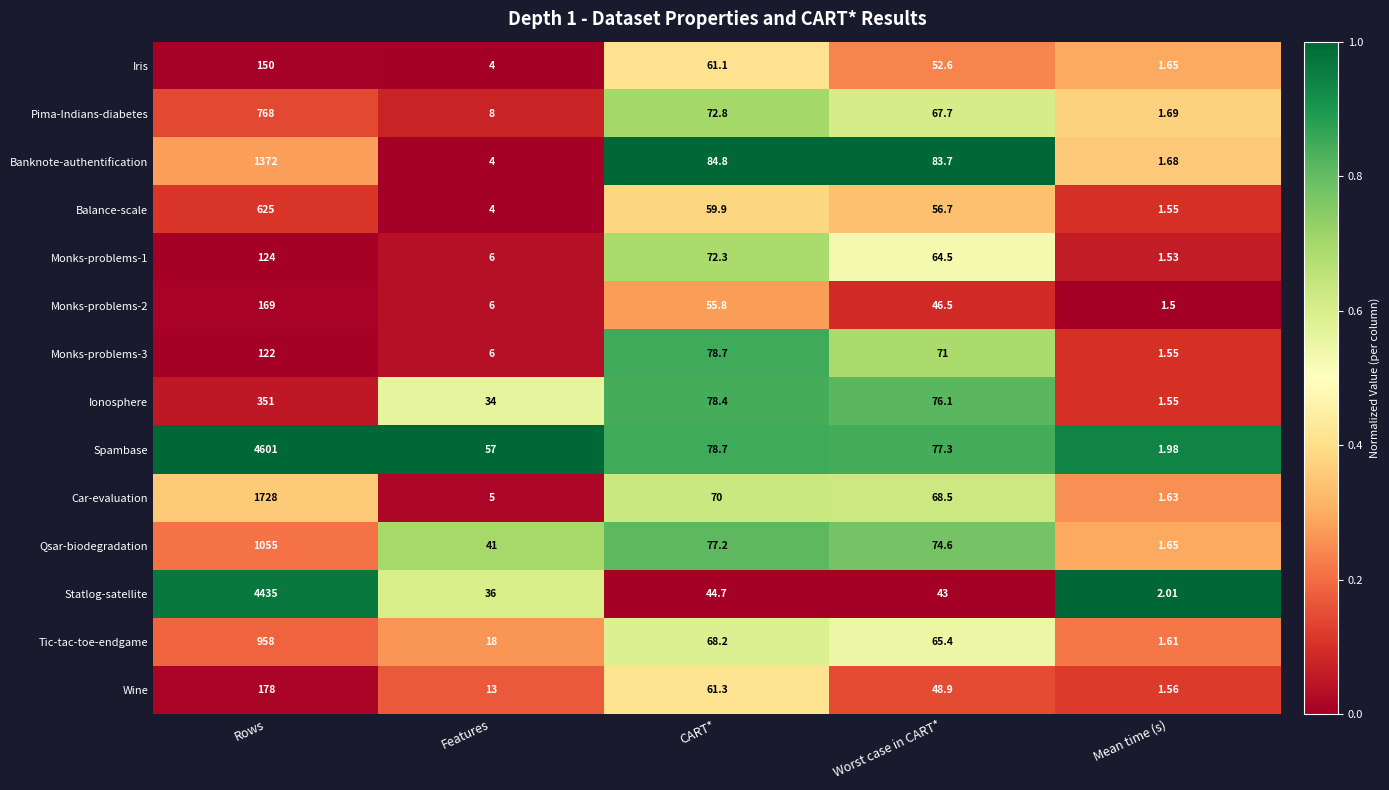

Which series has the largest total across all categories?

Spambase